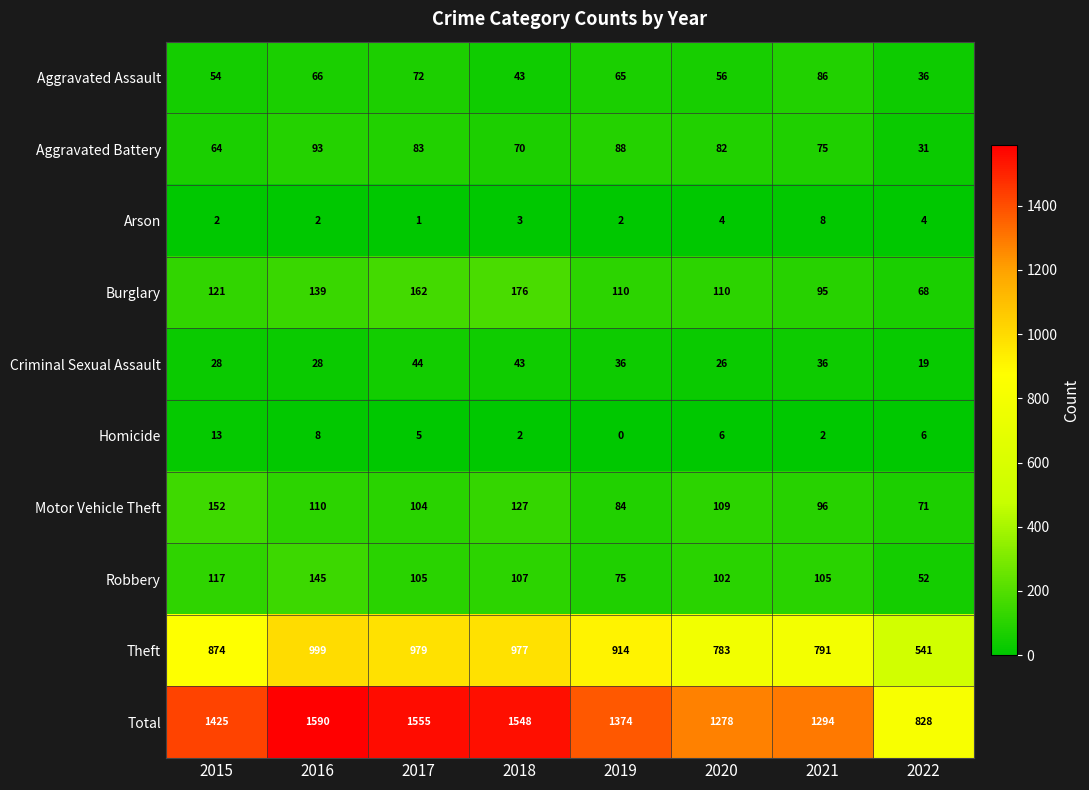

What is the maximum value shown in the chart?

1590